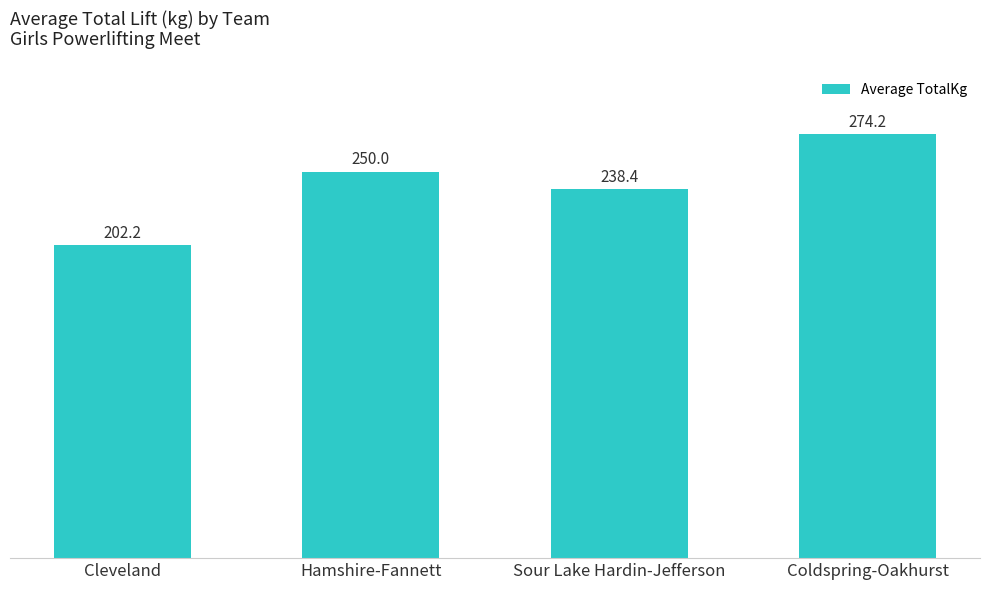

What is the label of the 3rd bar from the right?

Hamshire-Fannett